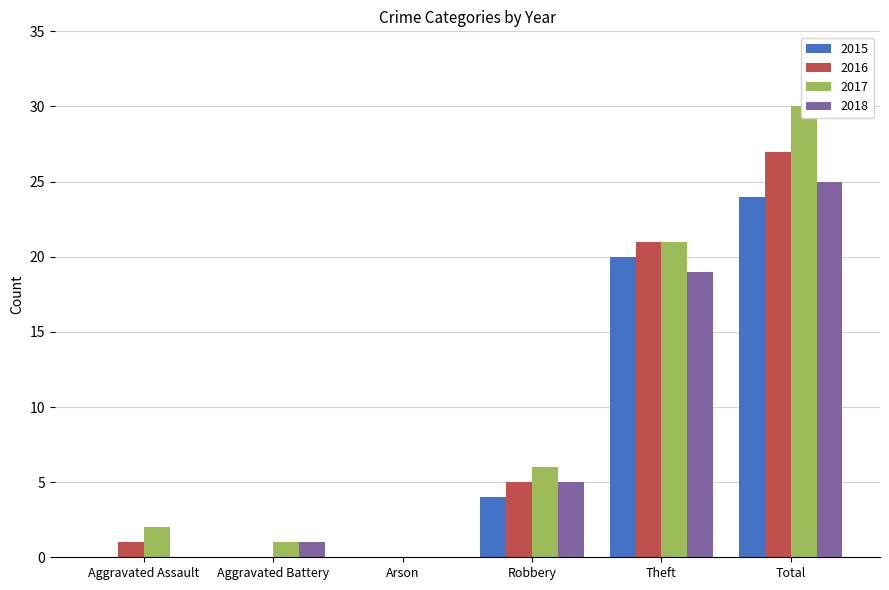

Rank the series by their maximum value, from highest to lowest.

2017, 2016, 2018, 2015